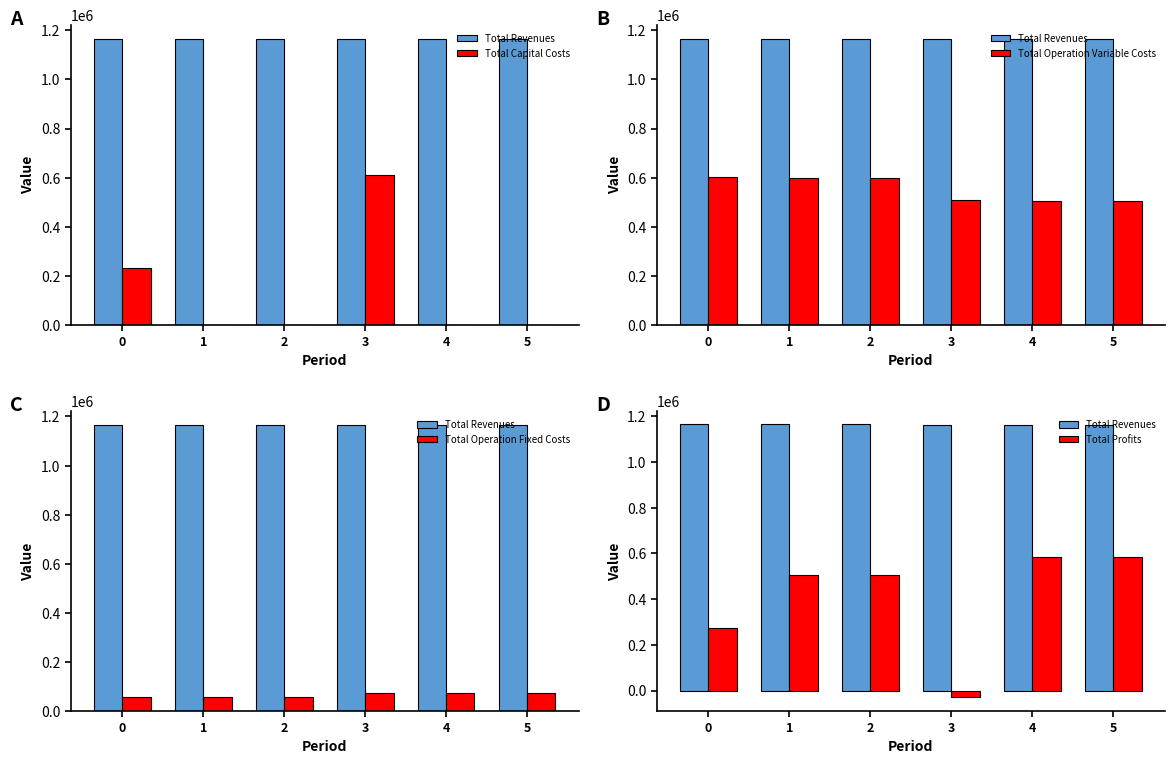

What is the difference between the second highest and minimum values in the Total Profits series?

613180.7